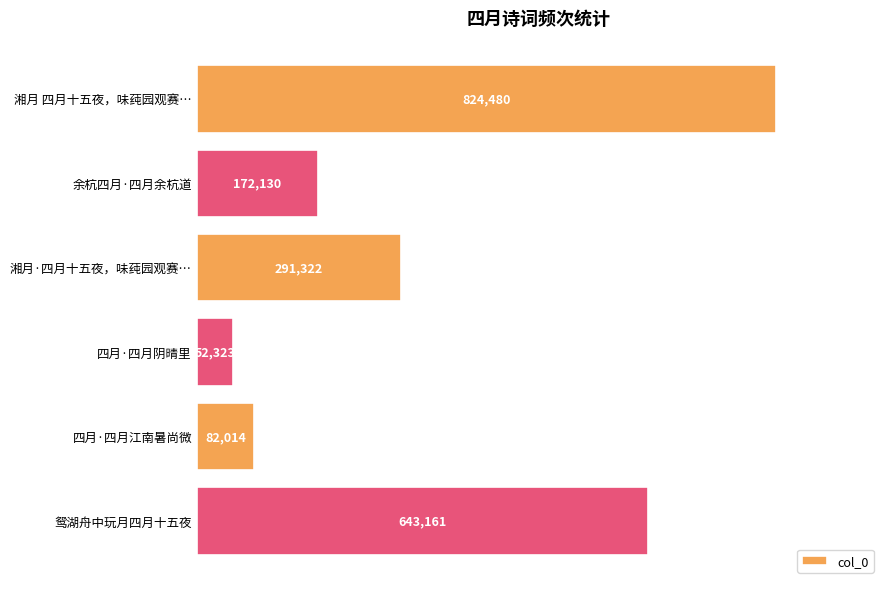

Rank the categories by value from highest to lowest.

湘月 四月十五夜，味莼园观赛…, 鸳湖舟中玩月四月十五夜, 湘月·四月十五夜，味莼园观赛…, 余杭四月·四月余杭道, 四月·四月江南暑尚微, 四月·四月阴晴里